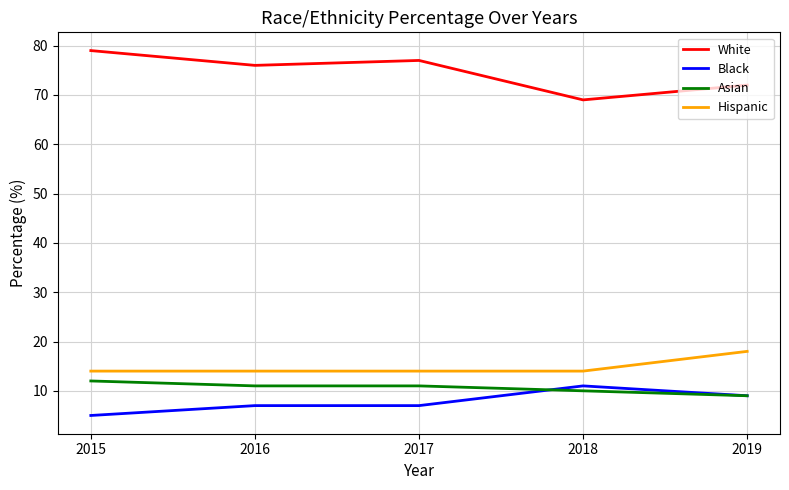

What is the average value of the White series?

75